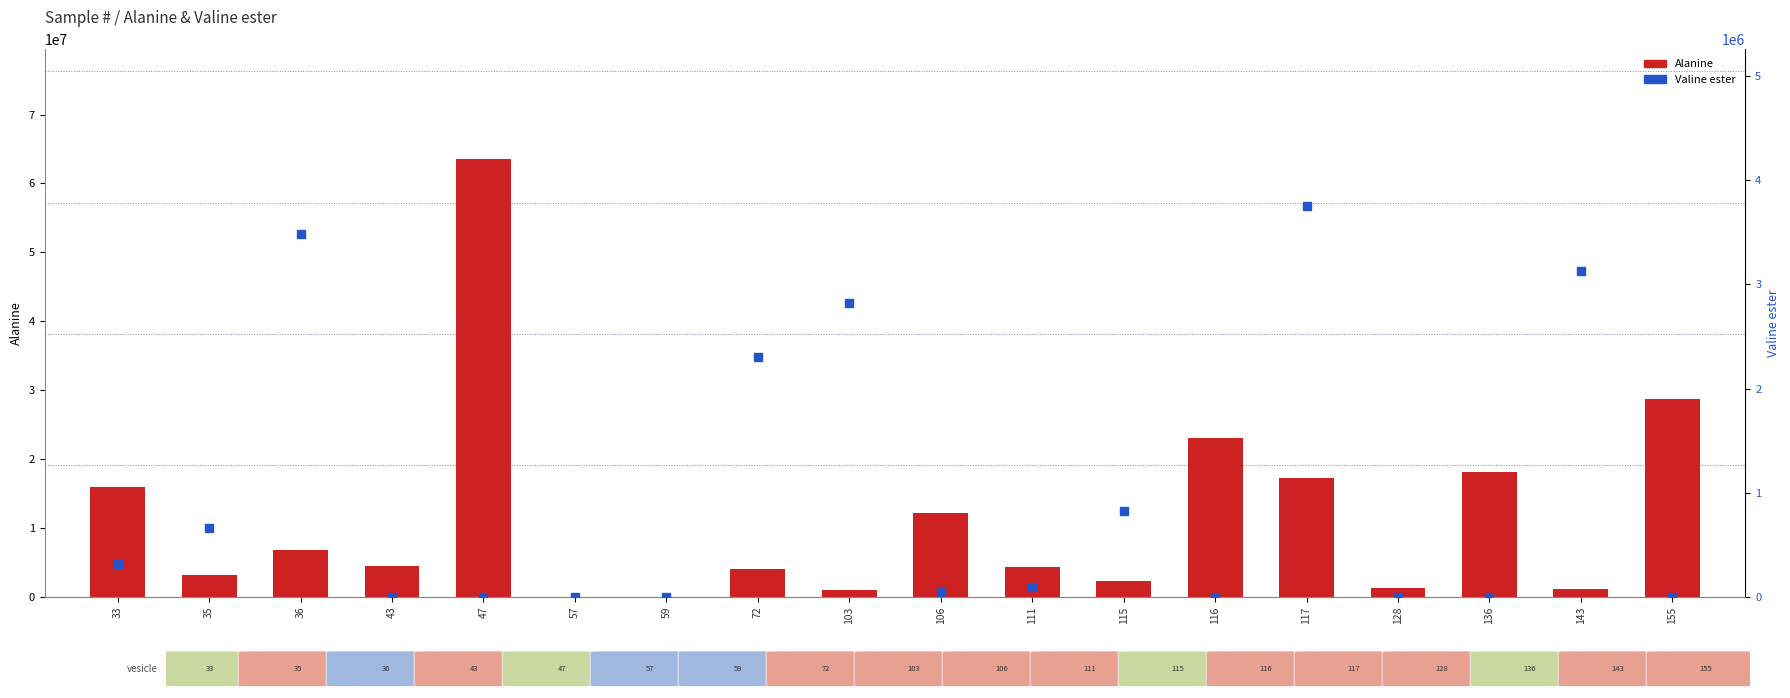

At which category is the sum across all series the highest?

47